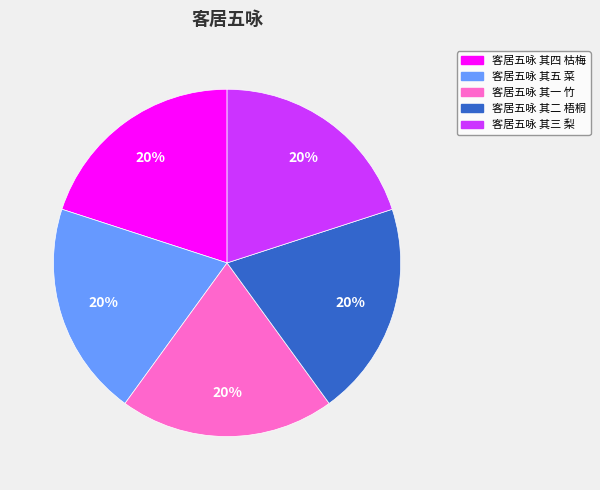

Is there any slice that represents more than half of the pie?

No